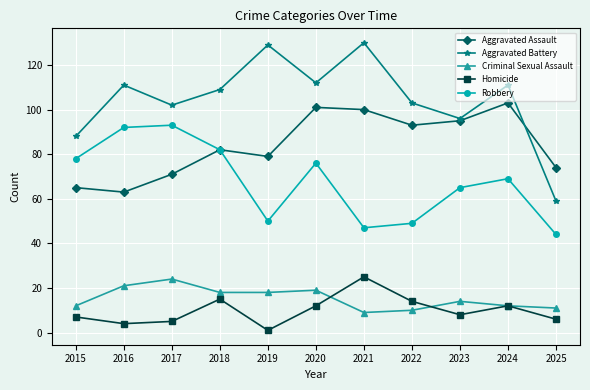

What is the greatest value displayed?

130